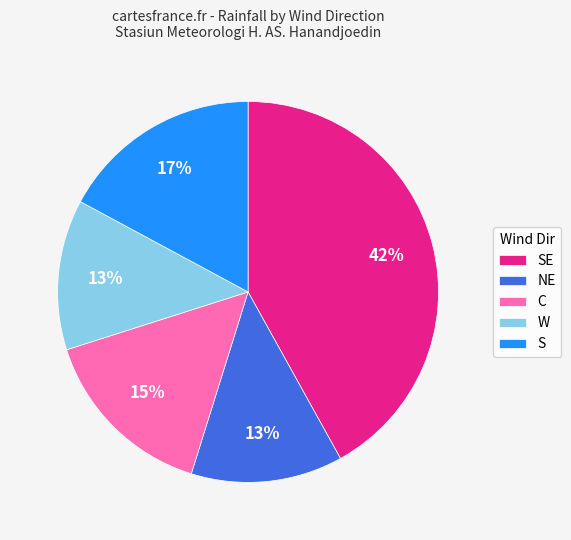

How many segments does this pie chart have?

5